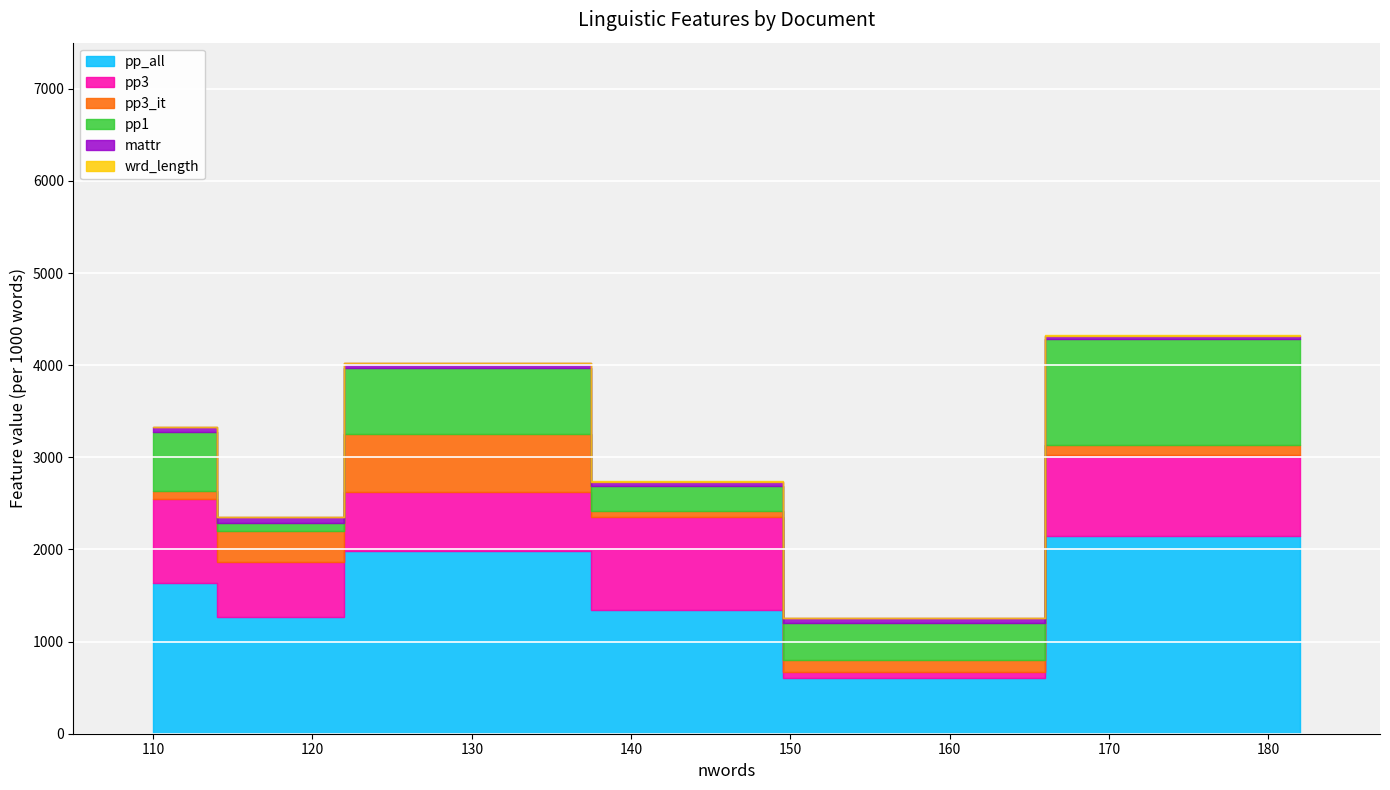

True or false: pp_all and mattr intersect in this chart.

False